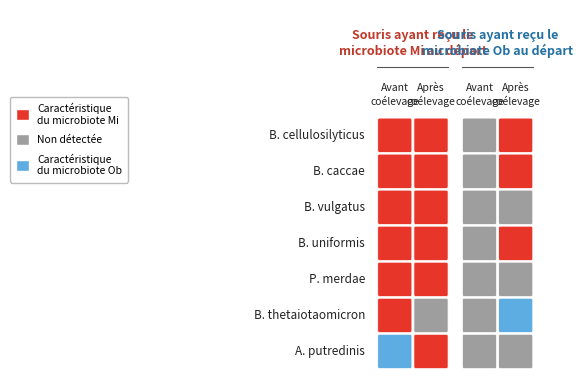

Reading left to right, list all the values displayed in this chart.

Mi_avant: 1	1	1	1	1	1	0
Mi_apres: 1	1	1	1	1	2	1
Ob_avant: 2	2	2	2	2	2	2
Ob_apres: 1	1	2	1	2	0	2